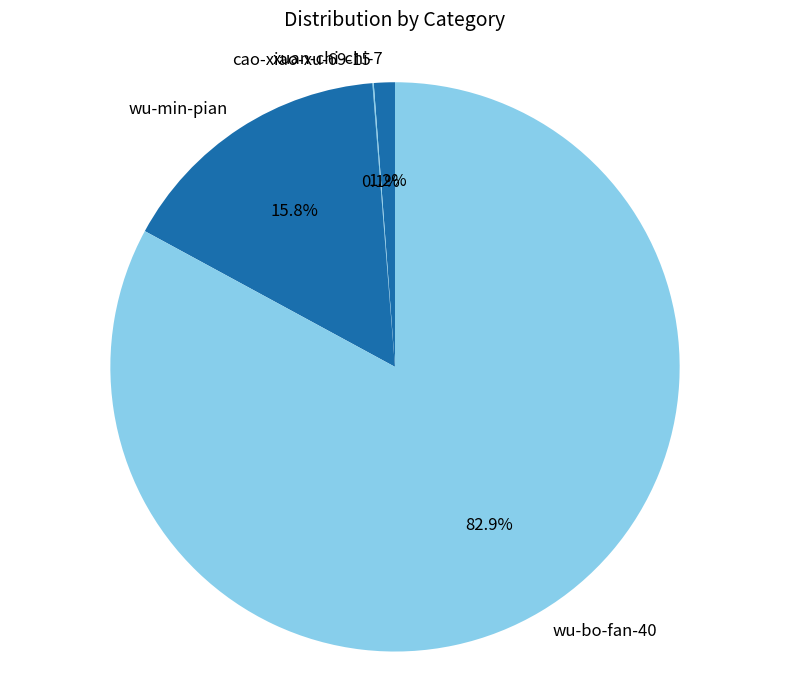

Between wu-min-pian and wu-bo-fan-40, which is larger?

wu-bo-fan-40